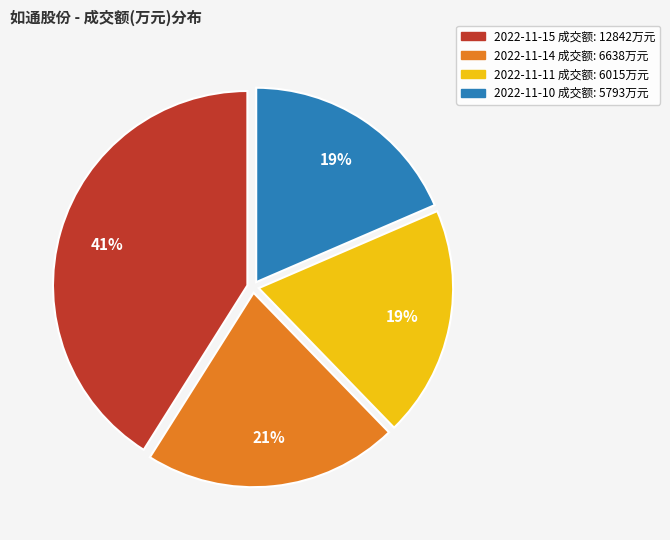

To the nearest percent, what is the combined percentage of 2022-11-10 and 2022-11-11?

38%